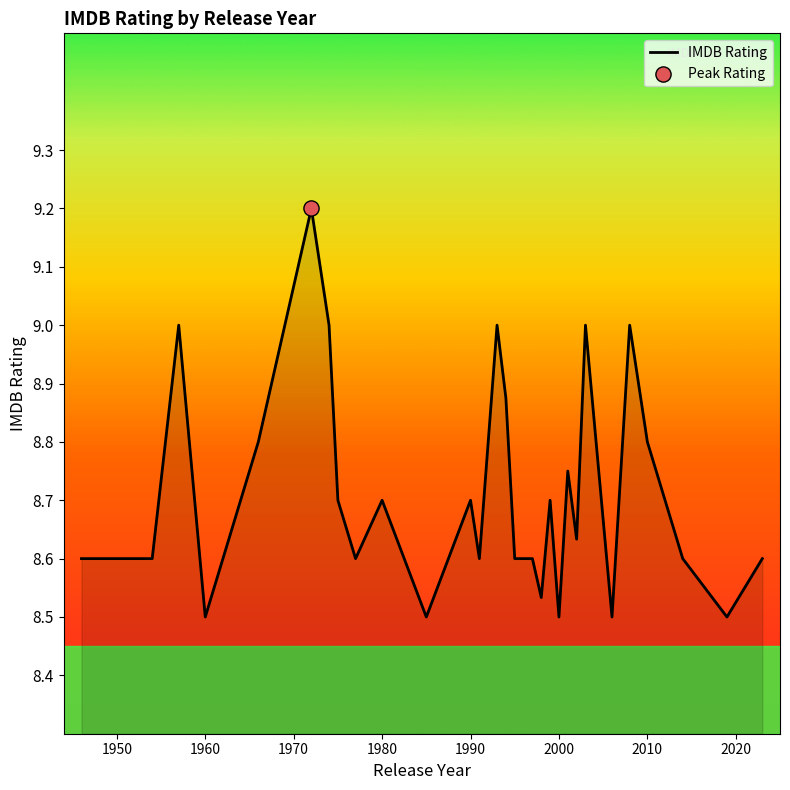

What is the difference between the maximum and minimum values?

0.7